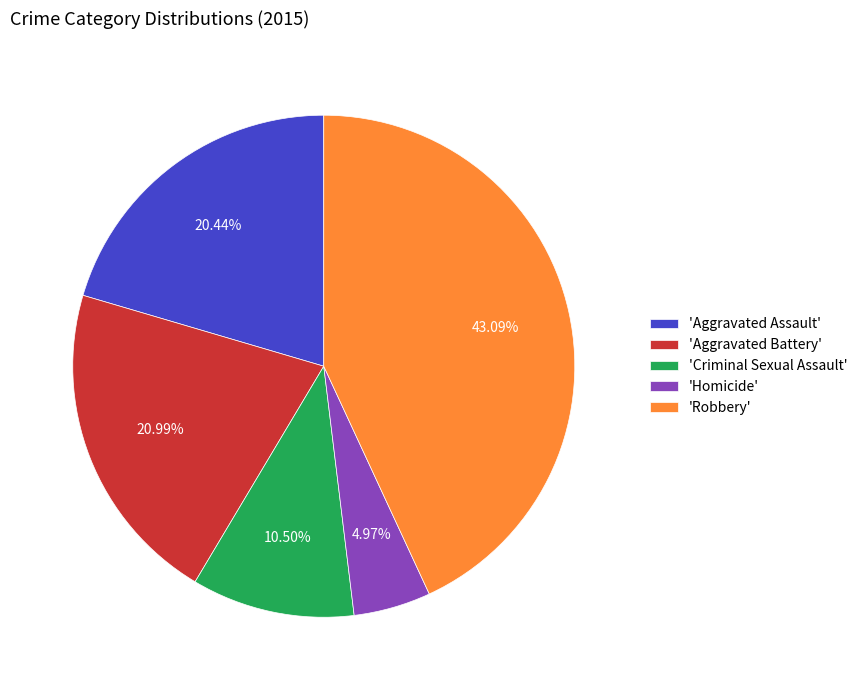

What is the largest slice in the pie chart?

'Robbery'